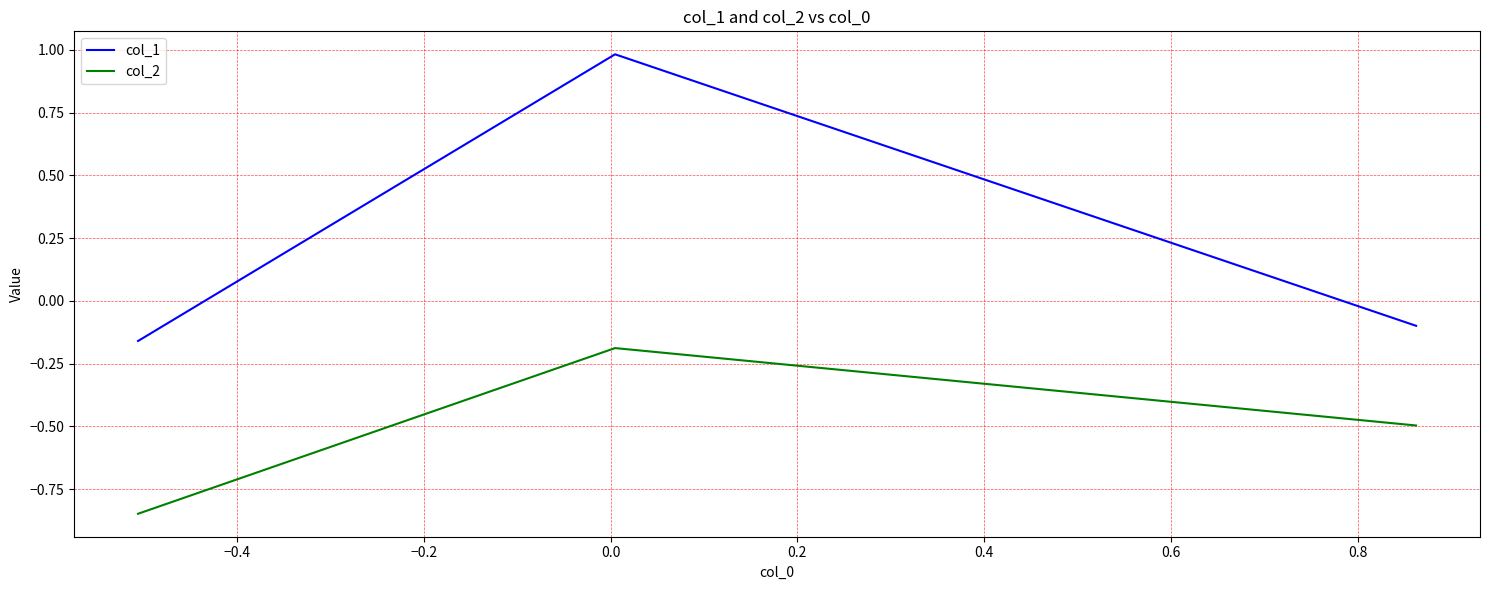

What is the greatest value displayed?

1.0